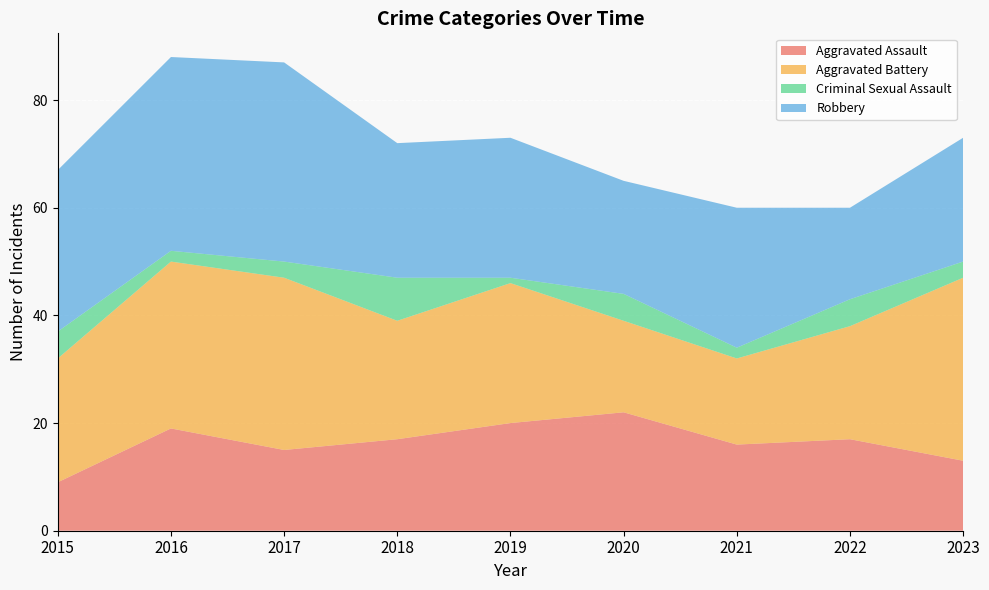

Reading left to right, extract all data points from this chart.

Aggravated Assault: 2015=9	2016=19	2017=15	2018=17	2019=20	2020=22	2021=16	2022=17	2023=13
Aggravated Battery: 2015=23	2016=31	2017=32	2018=22	2019=26	2020=17	2021=16	2022=21	2023=34
Criminal Sexual Assault: 2015=5	2016=2	2017=3	2018=8	2019=1	2020=5	2021=2	2022=5	2023=3
Robbery: 2015=30	2016=36	2017=37	2018=25	2019=26	2020=21	2021=26	2022=17	2023=23